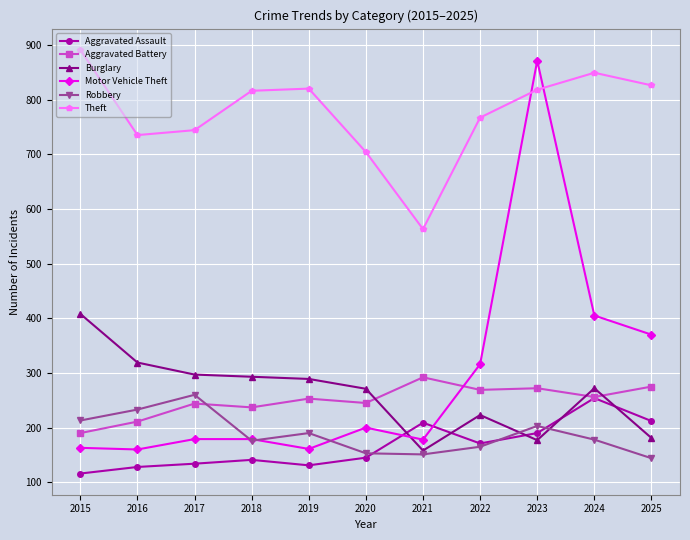

Read the Aggravated Assault value at 2021, to the nearest 50.

200